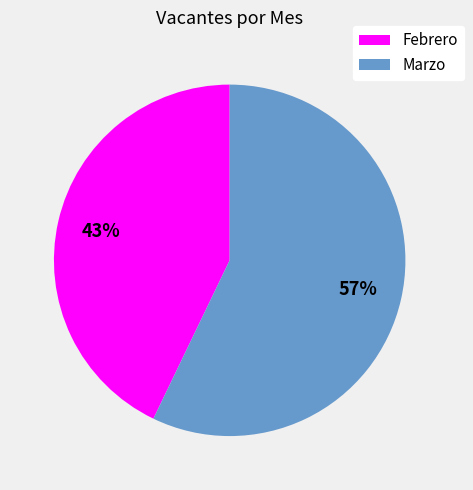

To the nearest percent, what percentage of the pie is Marzo?

57%